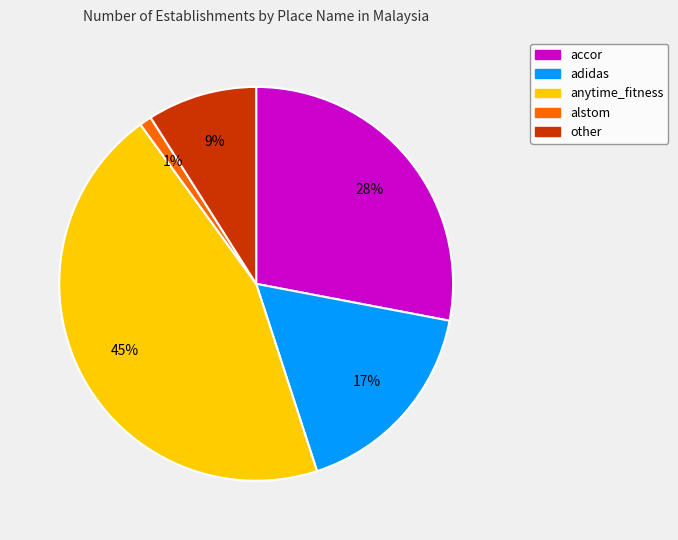

Which category has the smallest portion of the pie?

alstom